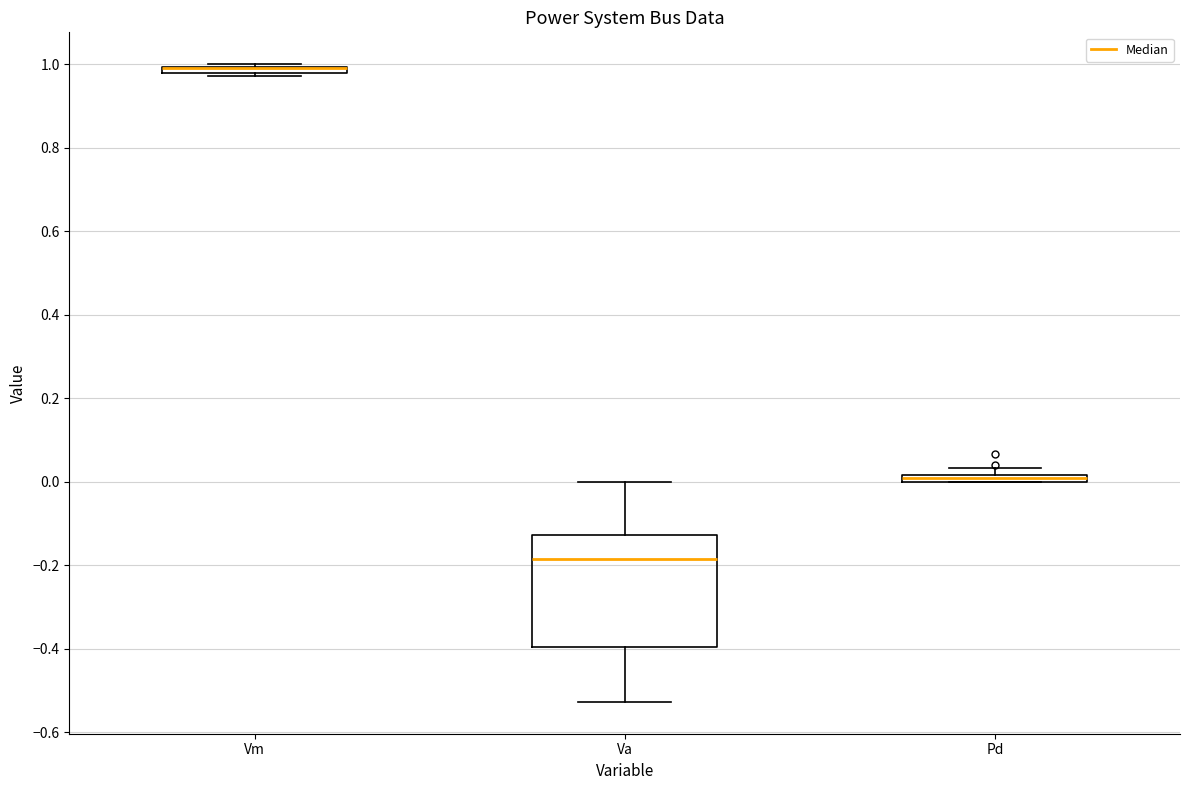

Where is the lower edge of the box for Pd on the y-axis? The values are not printed on the chart, so give them approximately, as read against the axis.

0.00